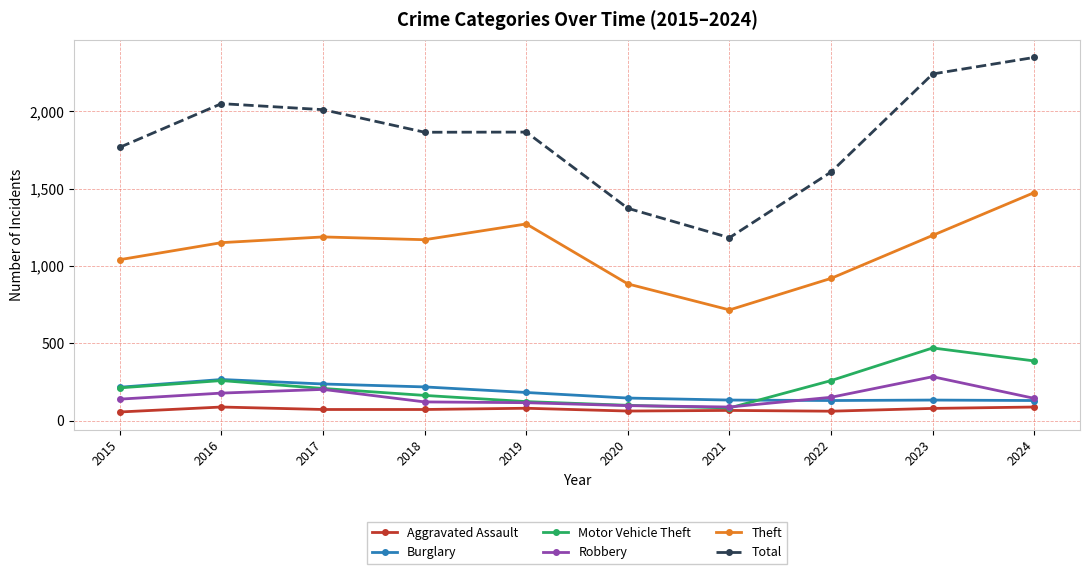

Is it true that Motor Vehicle Theft equals 584 at 2024?

False